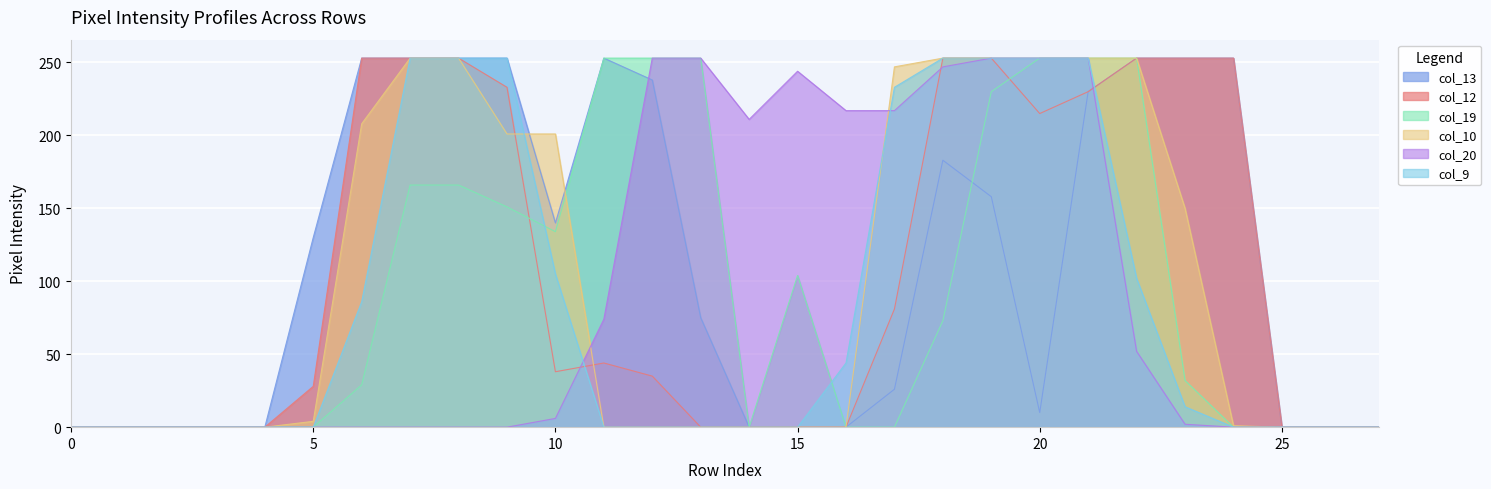

What are all the series names shown in the legend?

col_13, col_12, col_19, col_10, col_20, col_9